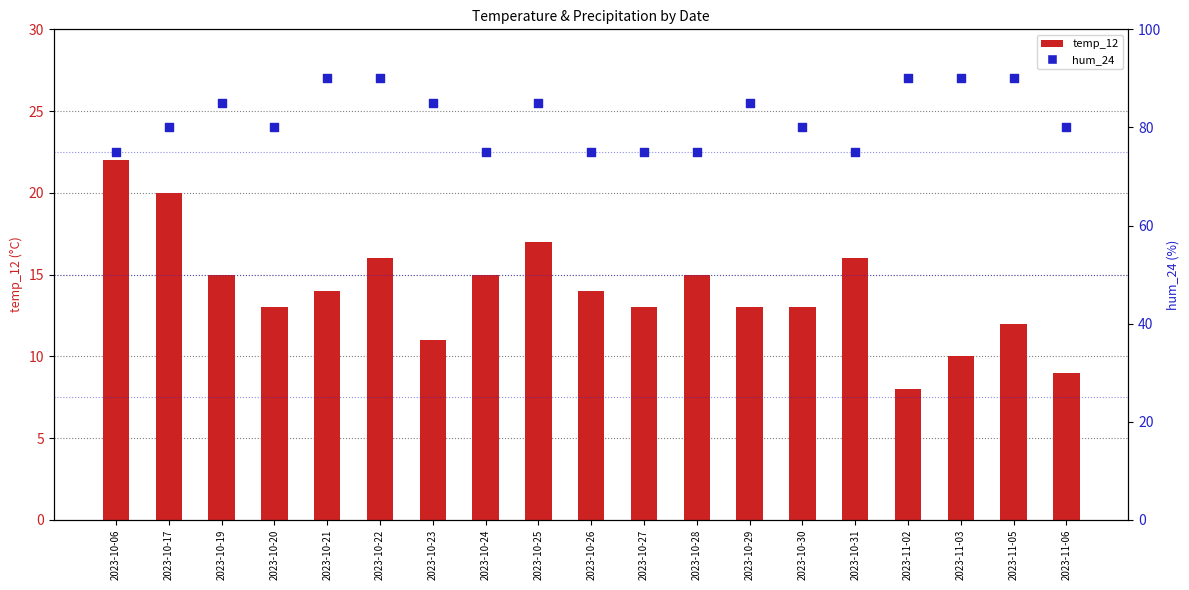

Which series reaches the minimum Y coordinate?

temp_12